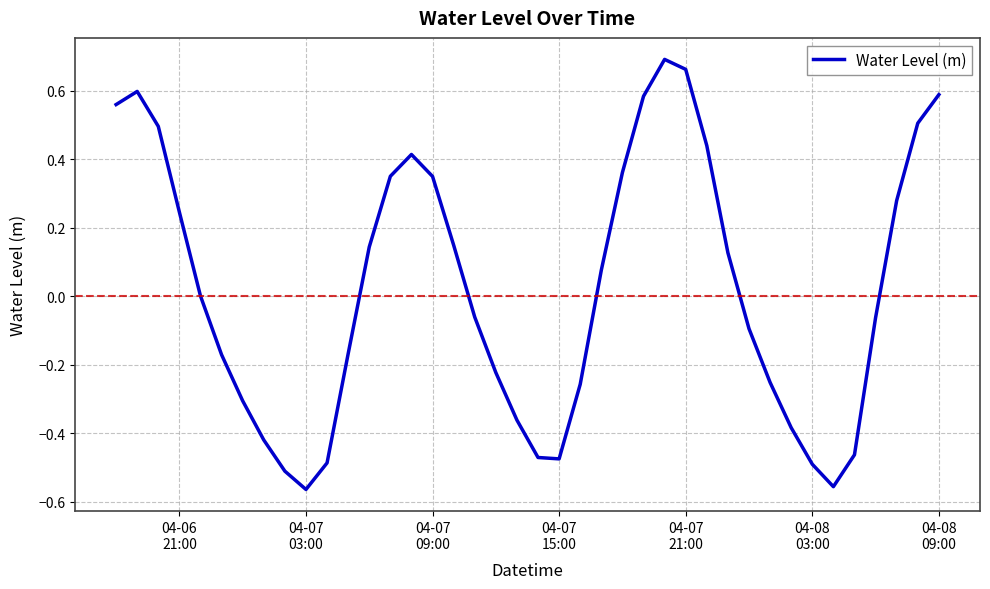

What is the difference between the maximum and minimum values?

1.3